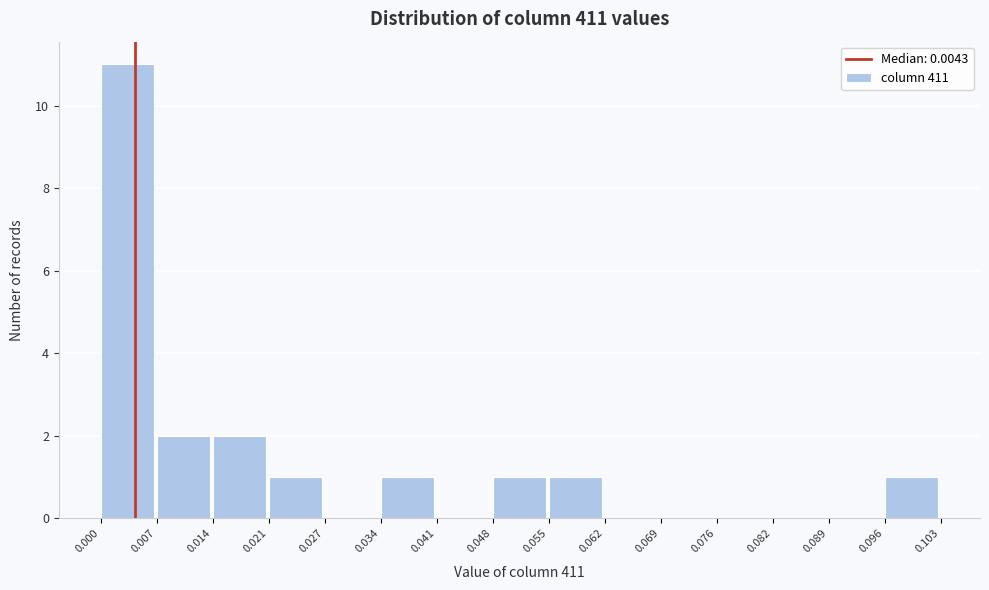

Which range on the x-axis has the tallest bar?

0.000 to 0.007